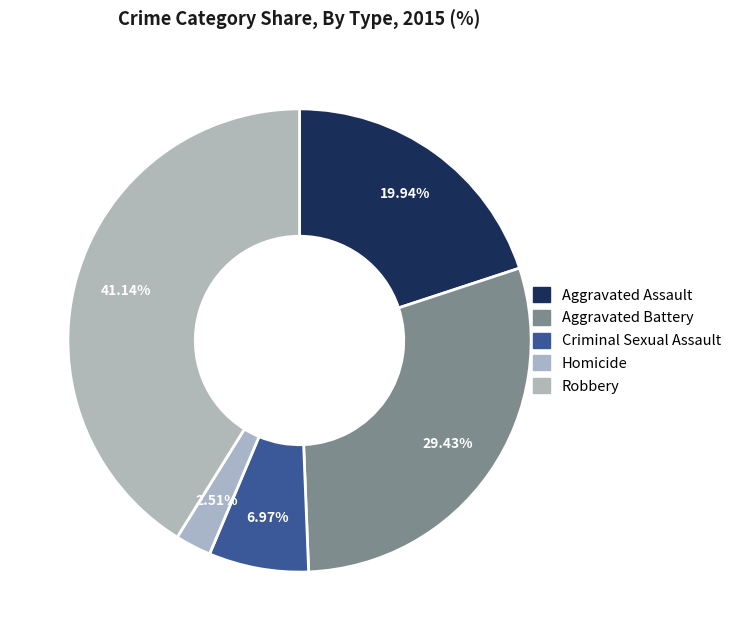

Is there a majority slice in this chart?

No